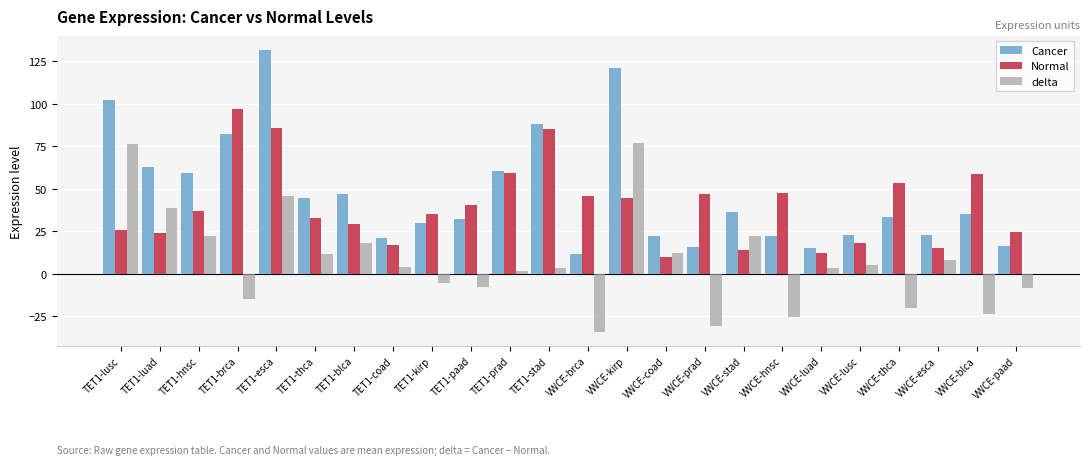

How many series are shown in this chart?

3